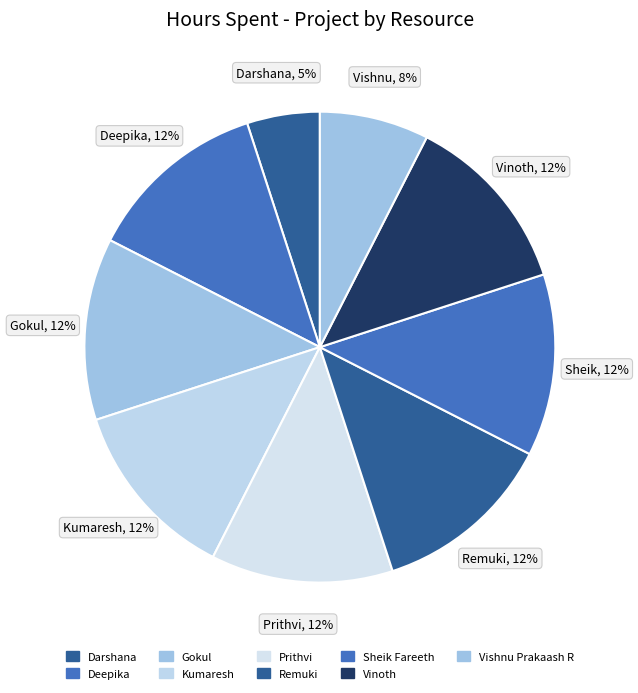

What is the largest slice in the pie chart?

Deepika